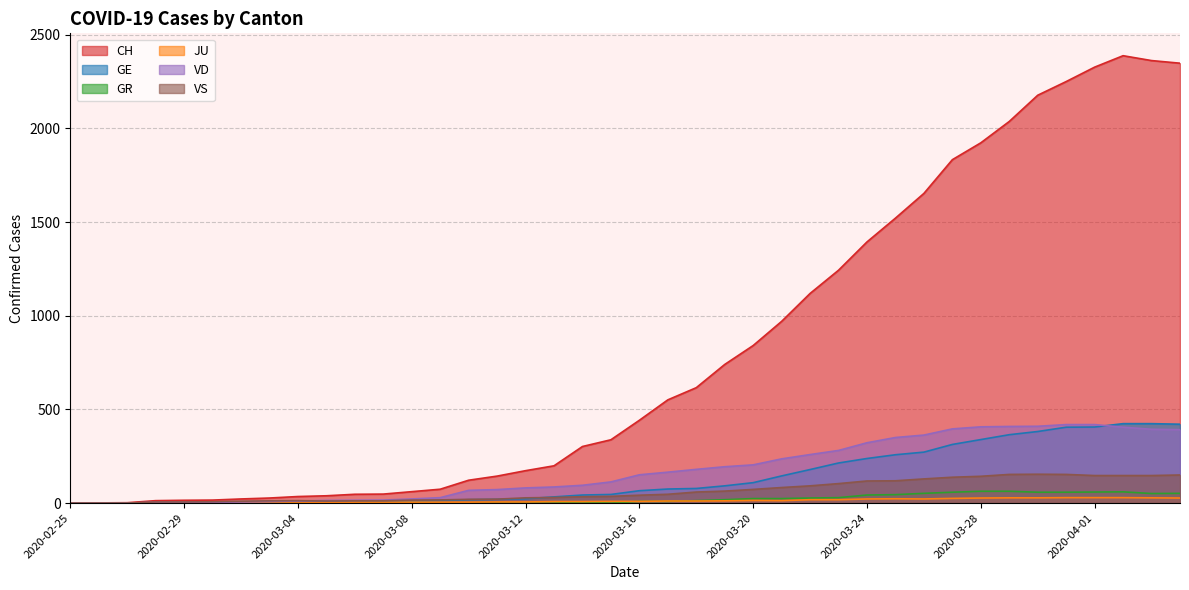

Is the value of VS at 2020-04-03 greater than the value of GR at 2020-03-19?

Yes